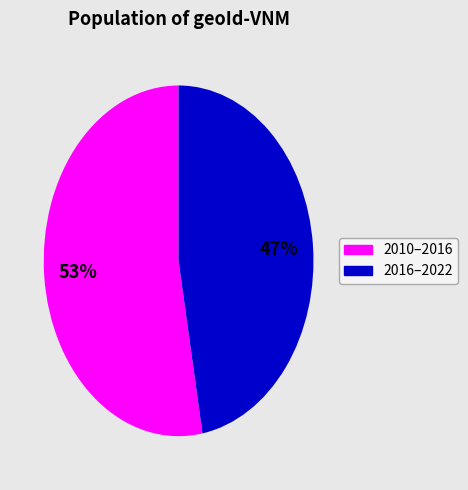

To the nearest percent, what is the average slice percentage?

50%